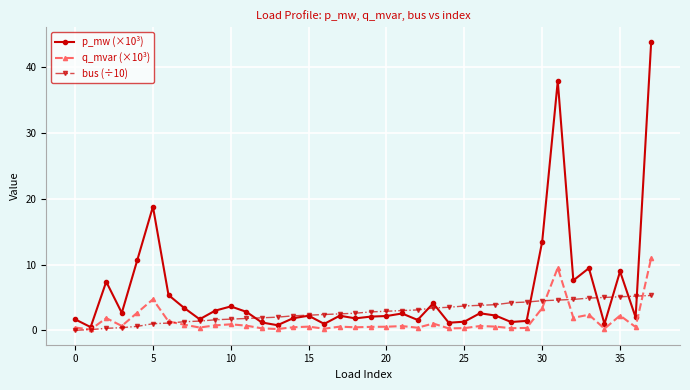

What is the sum of all bus (÷10) values?

105.1